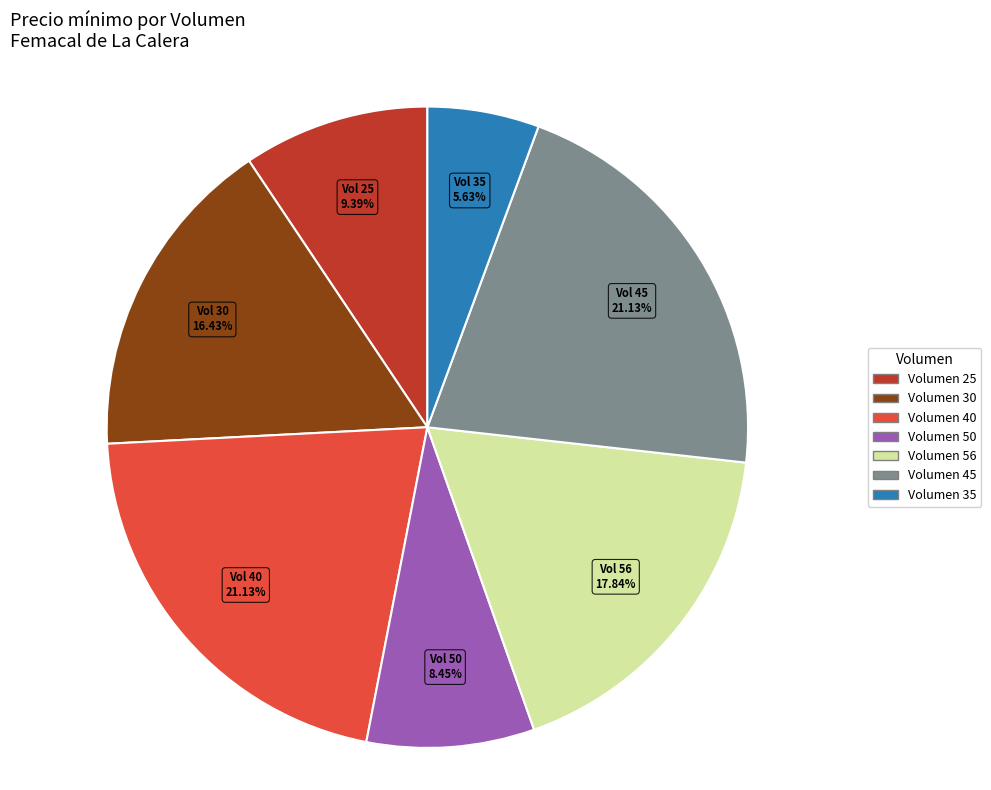

Is Volumen 30 the majority of the pie?

No